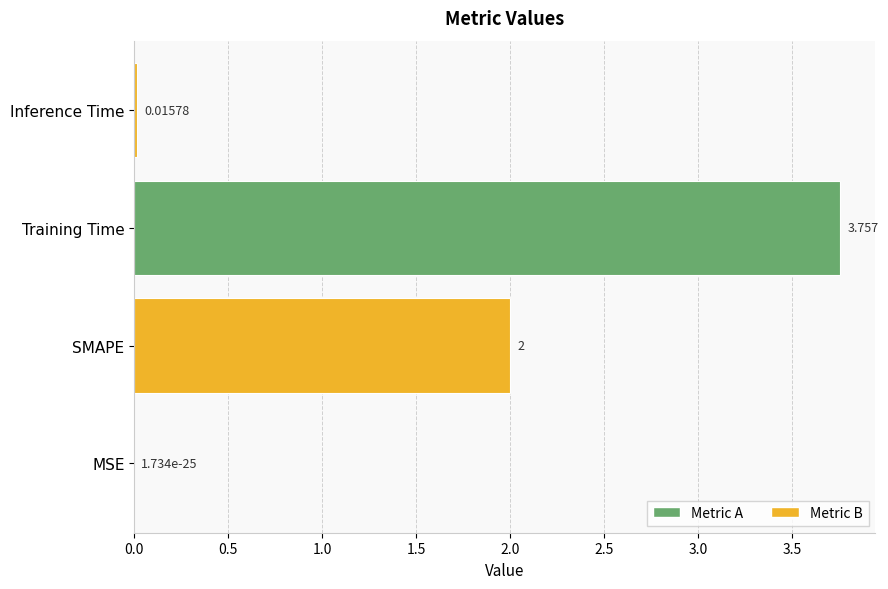

Which has a higher value, Training Time or SMAPE?

Training Time